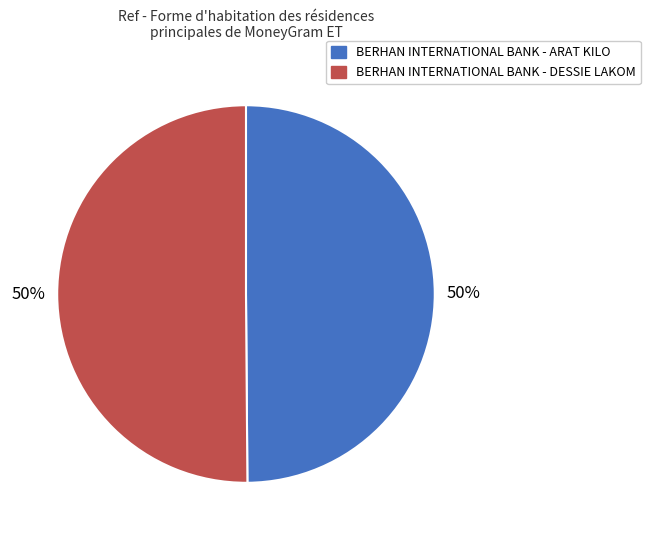

True or false: BERHAN INTERNATIONAL BANK - DESSIE LAKOM accounts for 65% of the total.

False